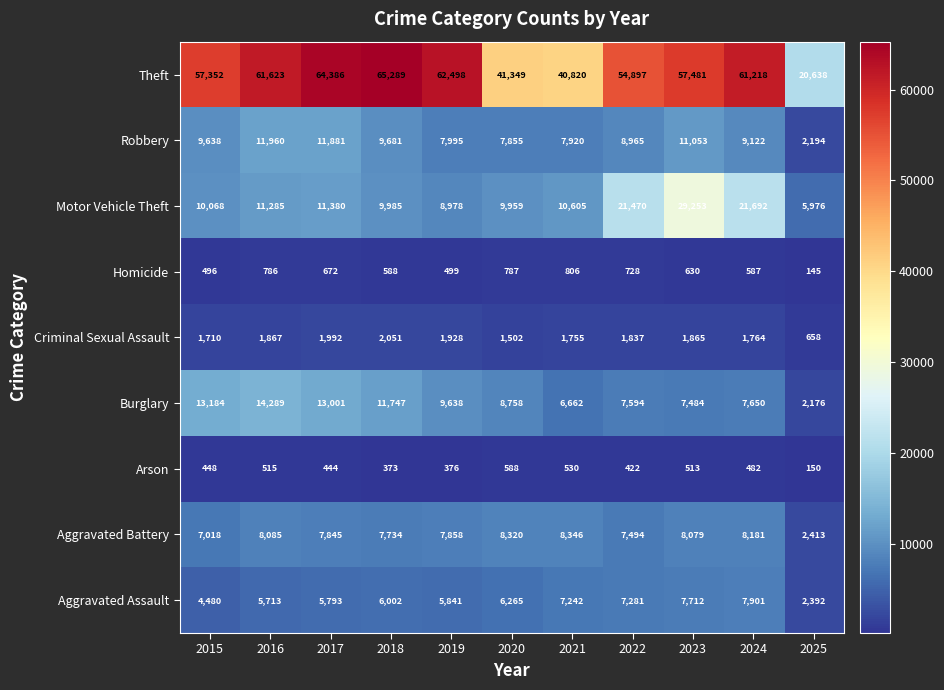

At 2018, list the series in order from largest to smallest.

Theft, Burglary, Motor Vehicle Theft, Robbery, Aggravated Battery, Aggravated Assault, Criminal Sexual Assault, Homicide, Arson